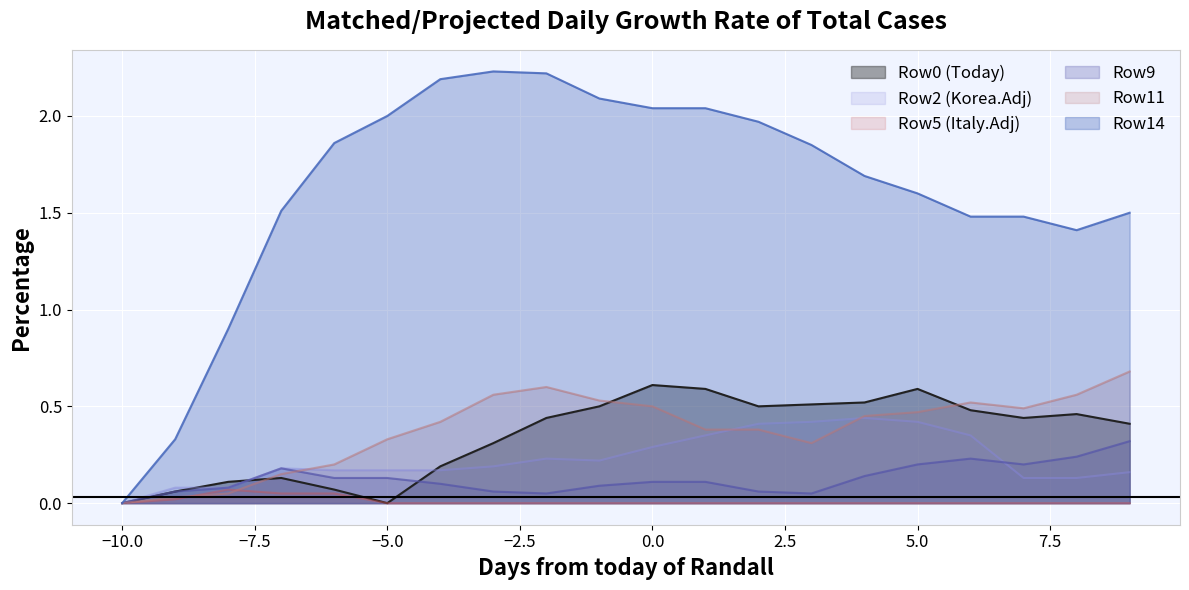

Which series has the largest total across all categories?

Row14